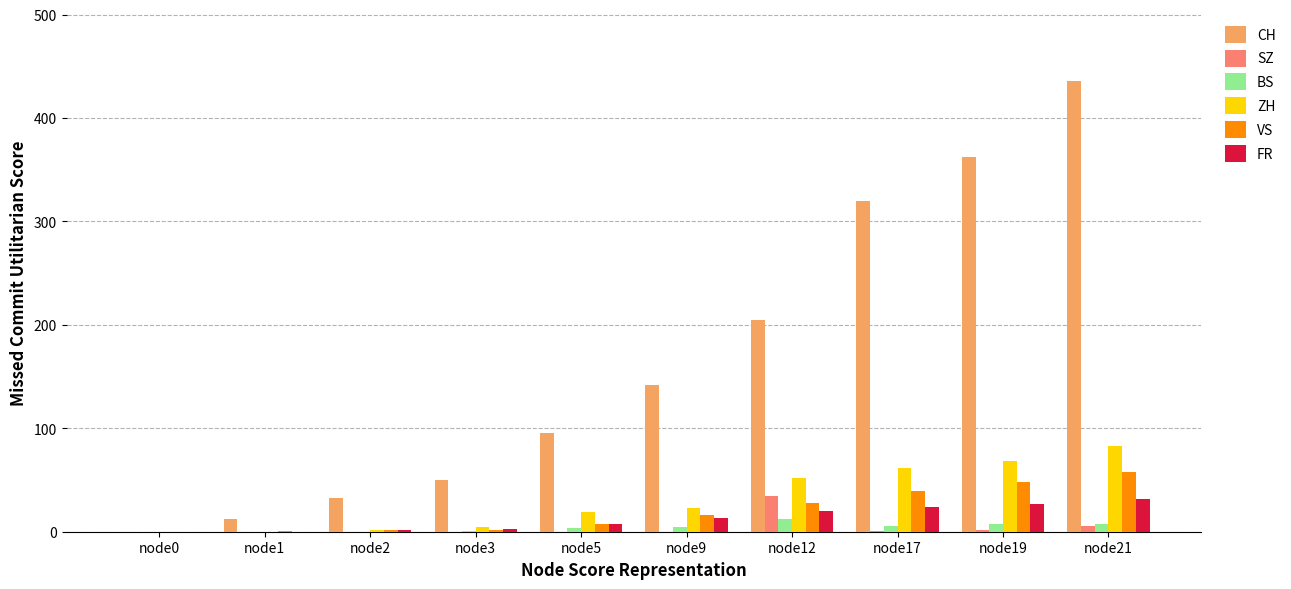

At which category does the chart reach its peak across all series?

node21